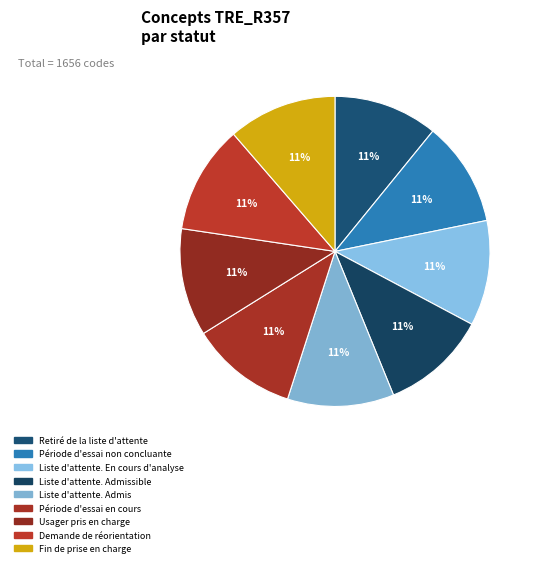

Count the number of slices in the pie.

9